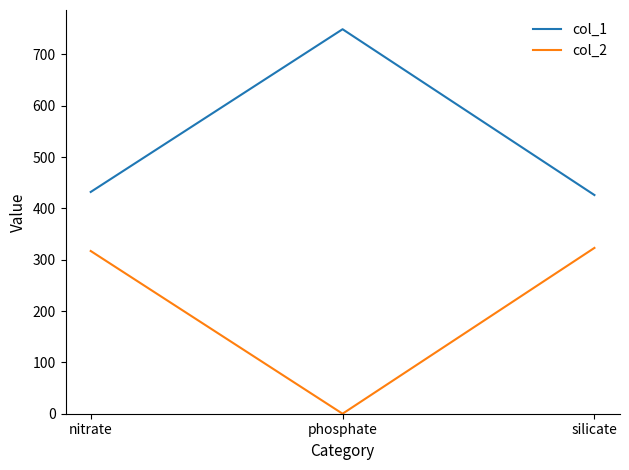

Which label corresponds to the largest value in the chart?

phosphate